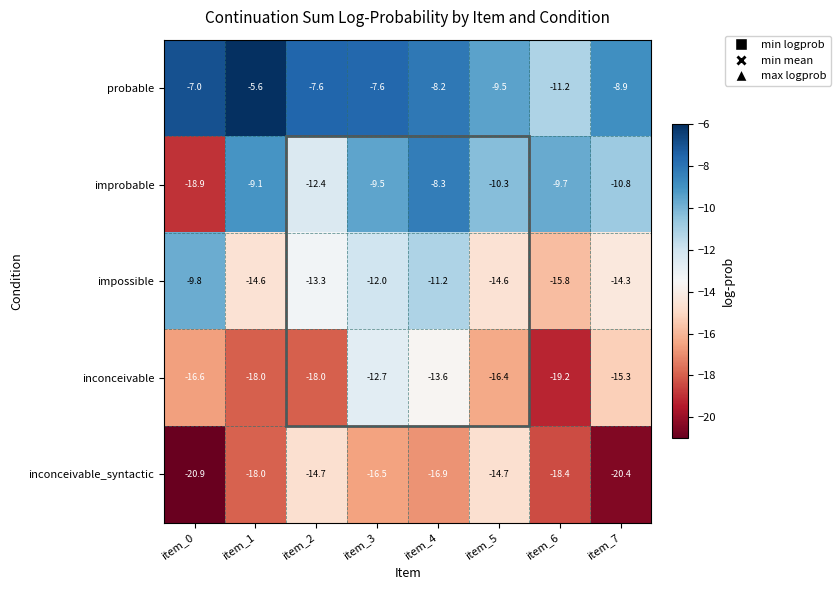

Read the inconceivable_syntactic value at item_4.

-16.9